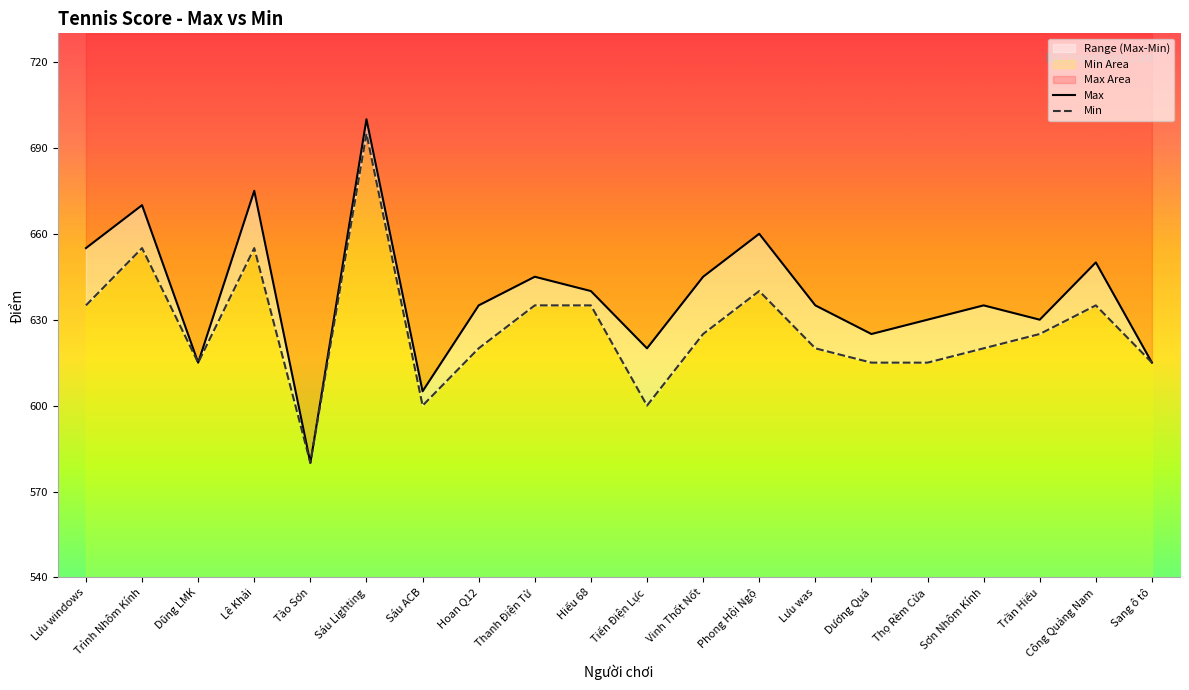

Reading left to right, transcribe all the data shown in this chart.

Max: 655	670	615	675	580	700	605	635	645	640	620	645	660	635	625	630	635	630	650	615
Min: 635	655	615	655	580	695	600	620	635	635	600	625	640	620	615	615	620	625	635	615